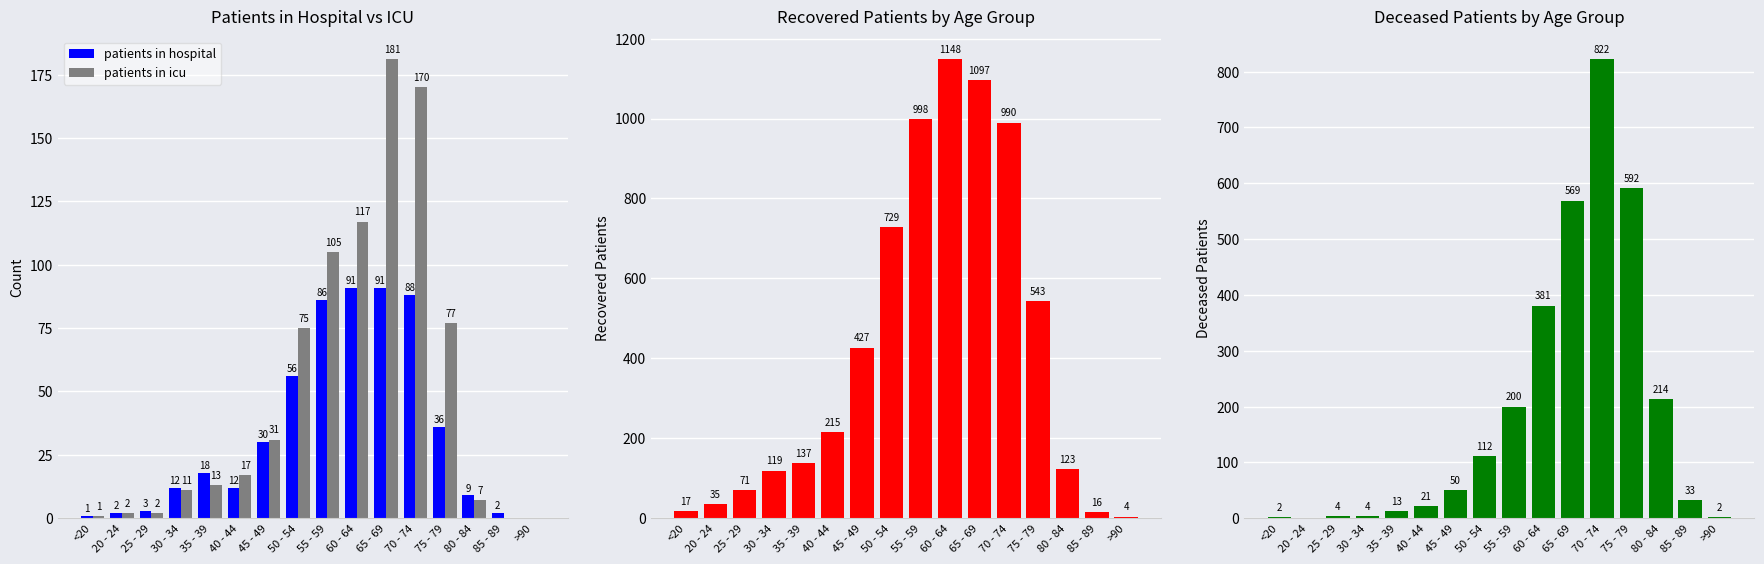

True or false: deceased patients has a value of 4 at 25 - 29.

True